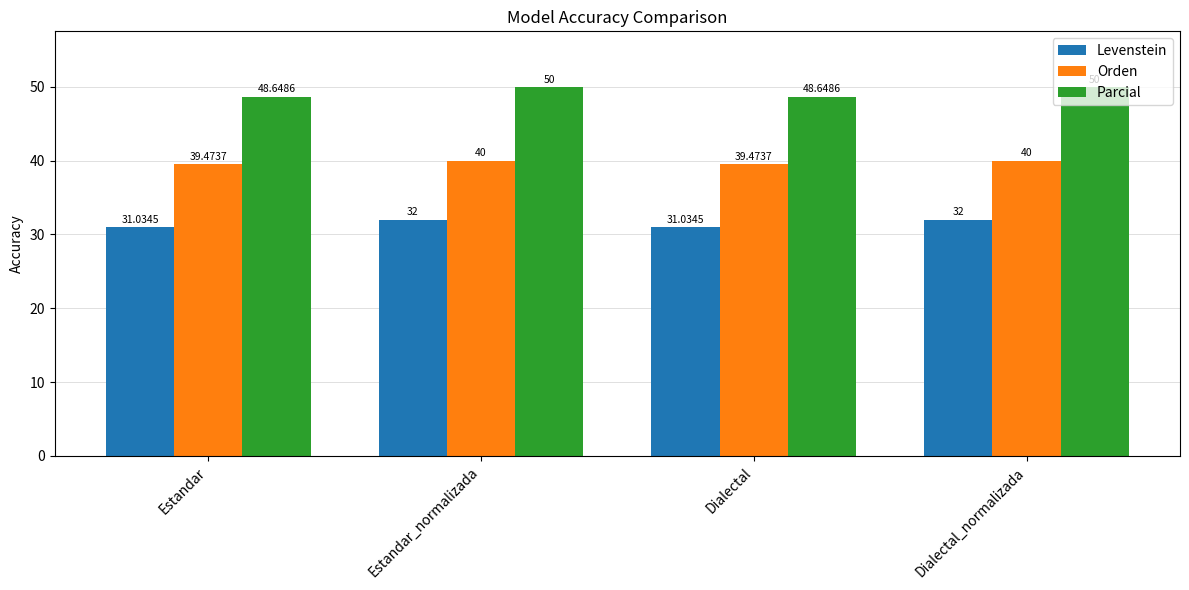

True or false: Parcial has a value of 50.0 at Dialectal_normalizada.

True